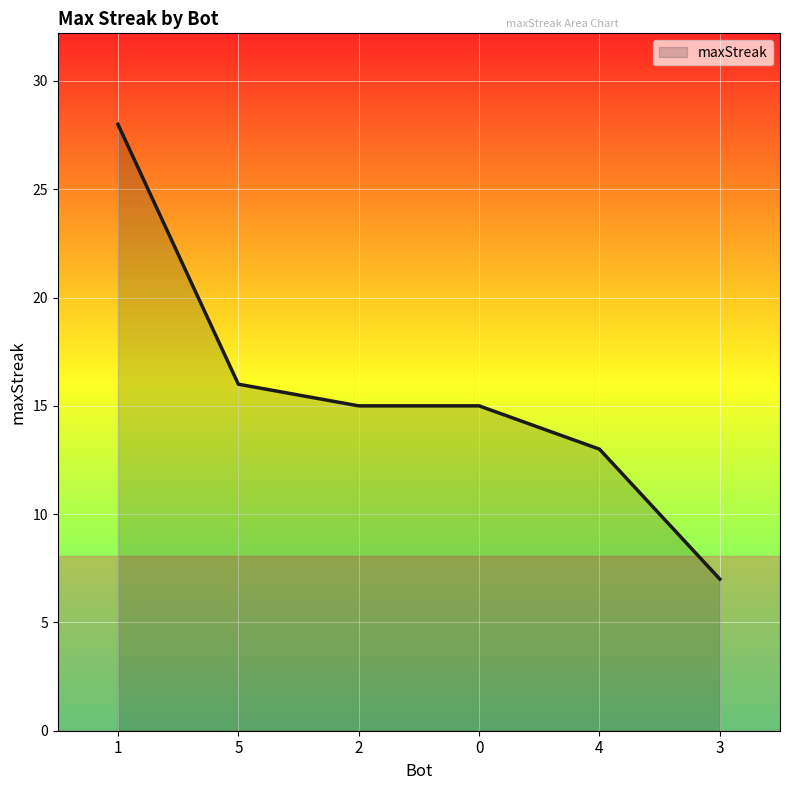

Which label corresponds to the smallest value in the chart?

3